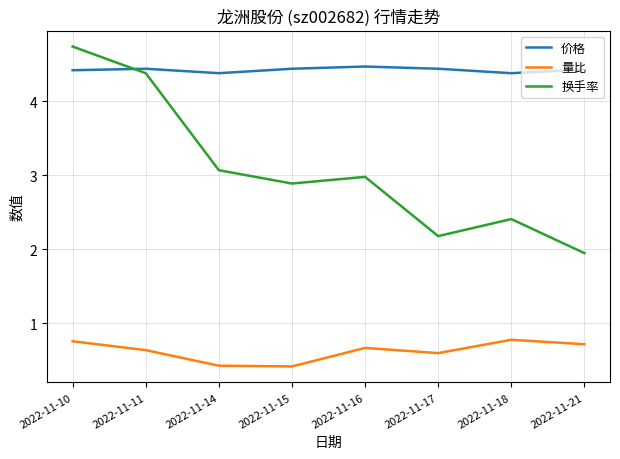

True or false: 换手率 has a value of 1.7 at 2022-11-16.

False